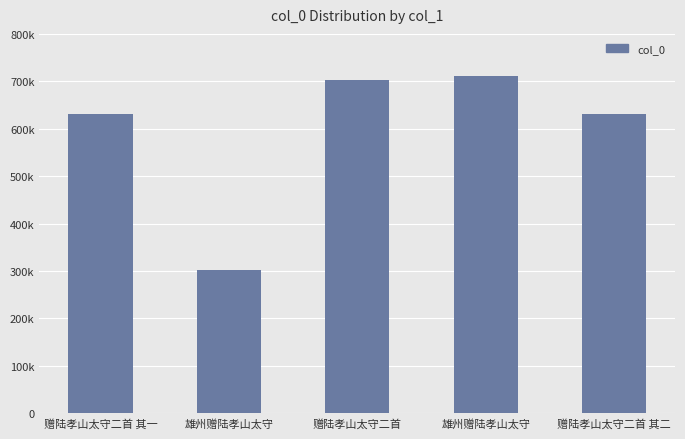

At which label is the value closest to 506178?

赠陆孝山太守二首 其一